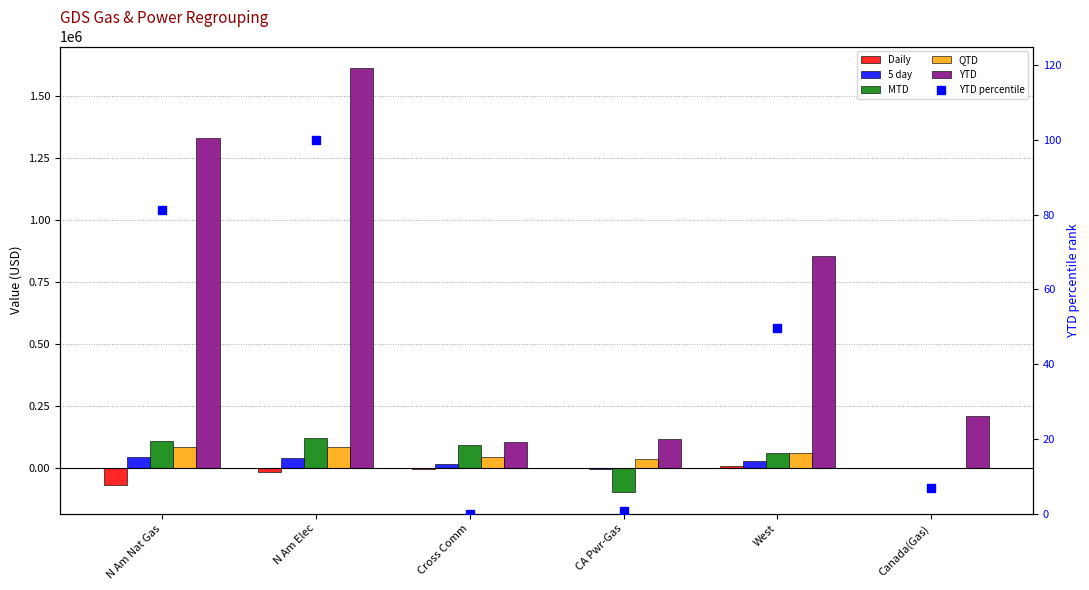

Which series has the largest total across all categories?

YTD